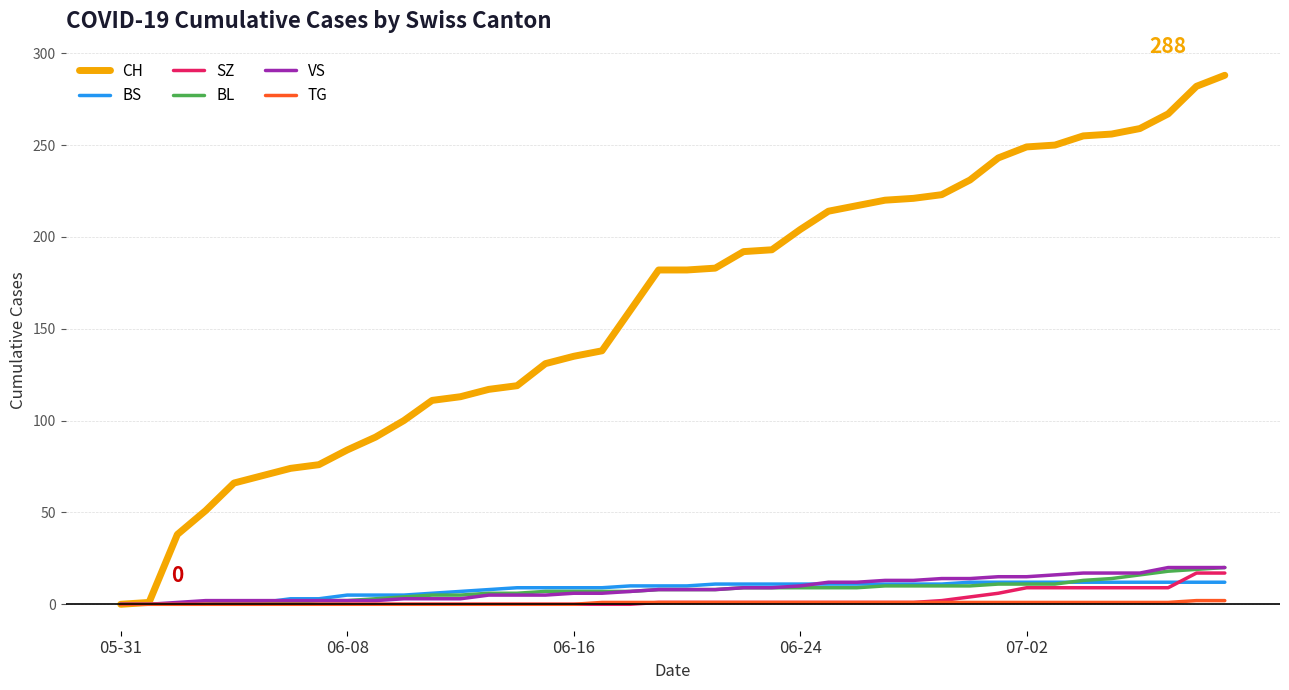

Which series has the widest spread of values?

CH